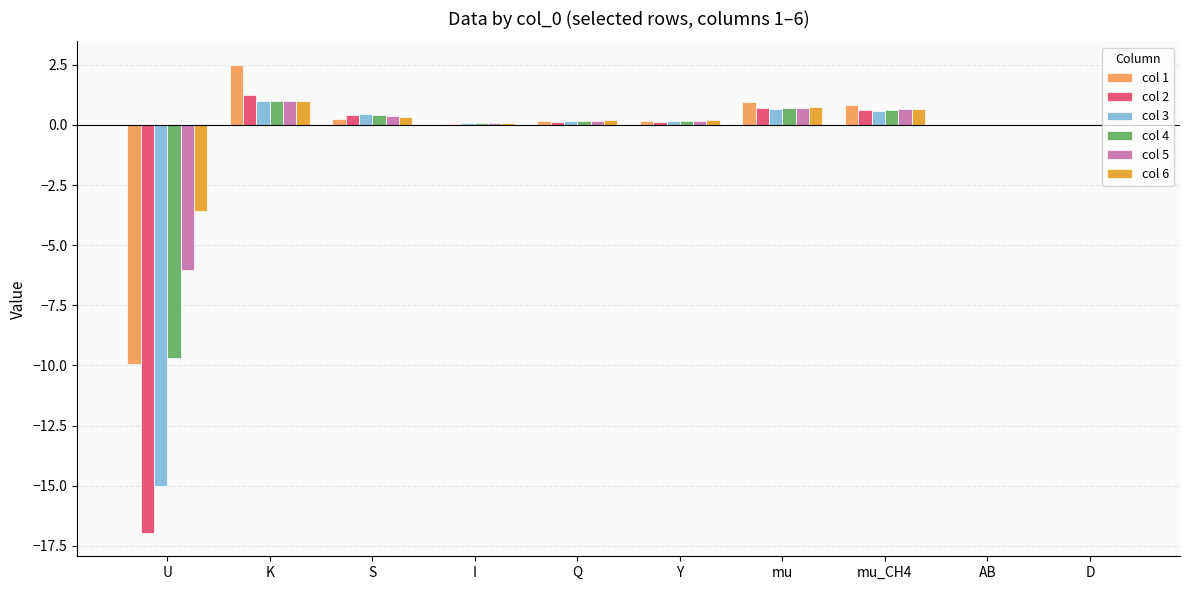

What is the highest value of the col 6 series?

1.0